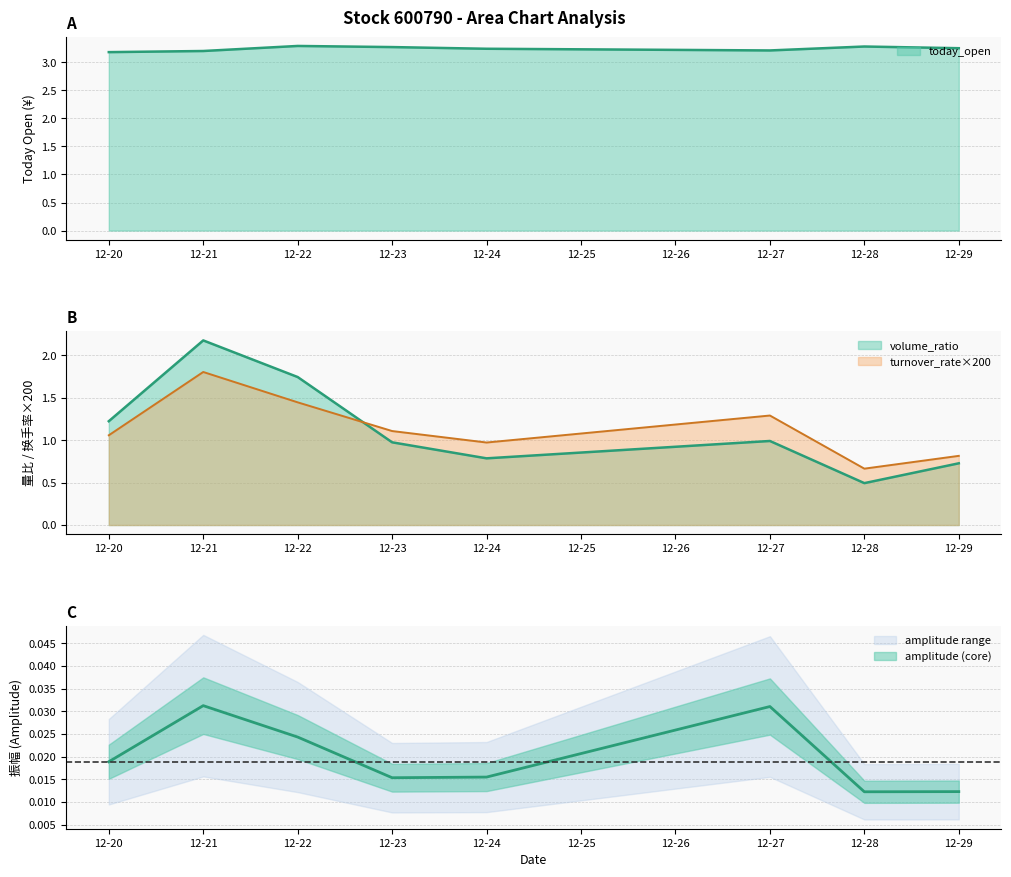

Does the chart have visible grid lines?

Yes